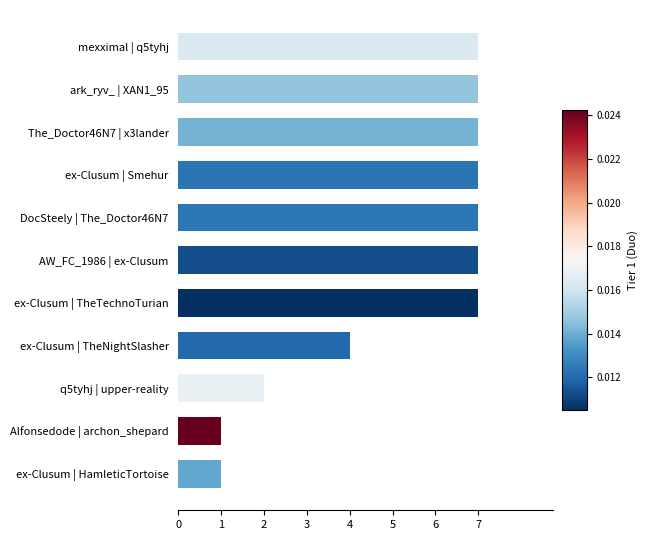

What is the sum of all values?

57